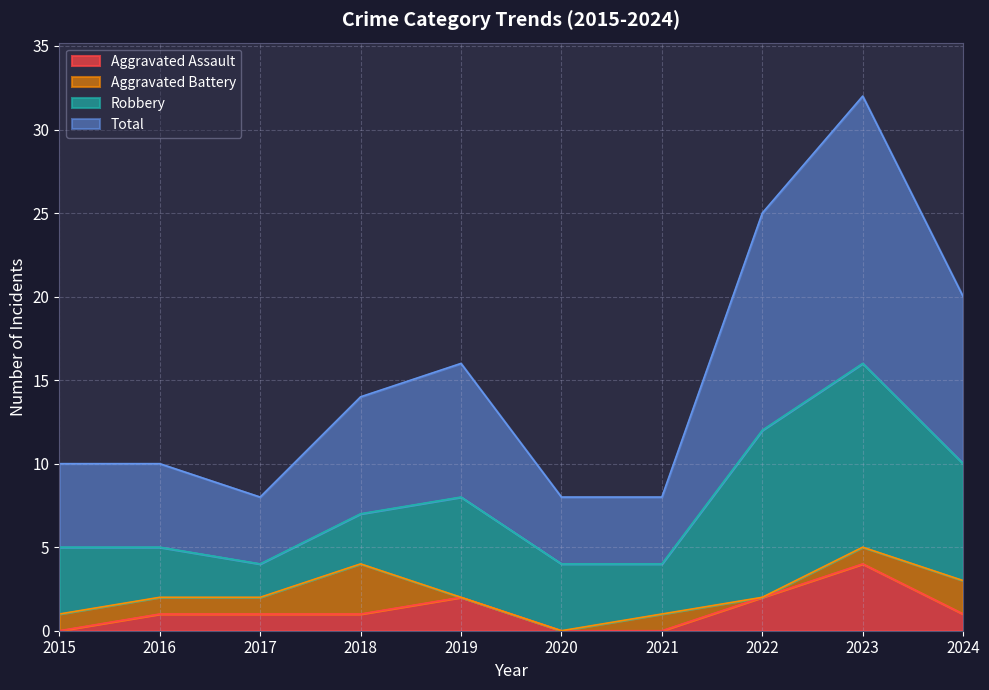

Is it true that Aggravated Assault equals 2 at 2015?

False